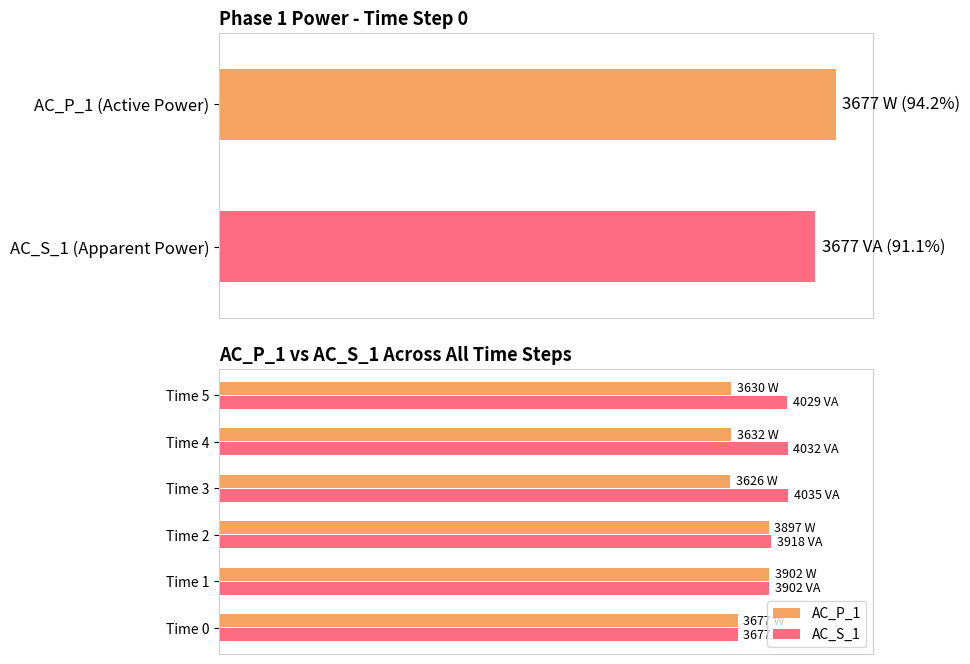

What is the sum of all AC_S_1 values?

584.7